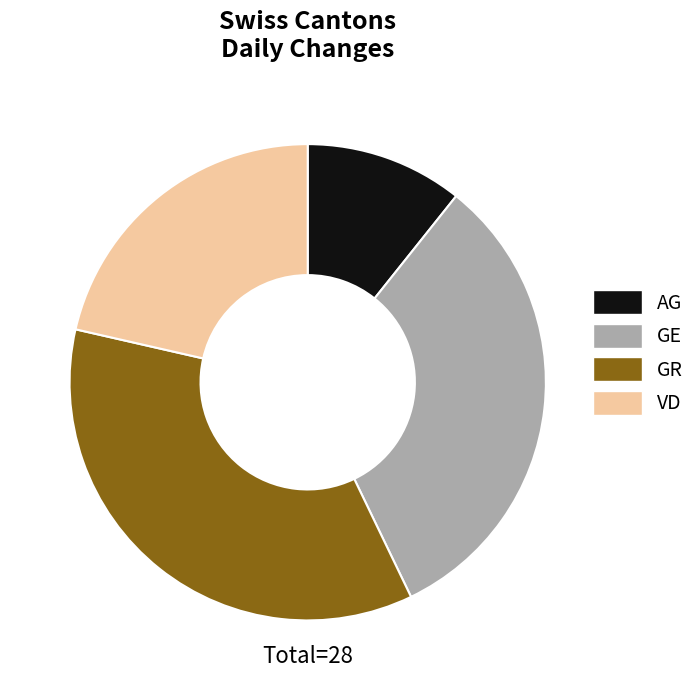

Does VD represent more than half of the total?

No